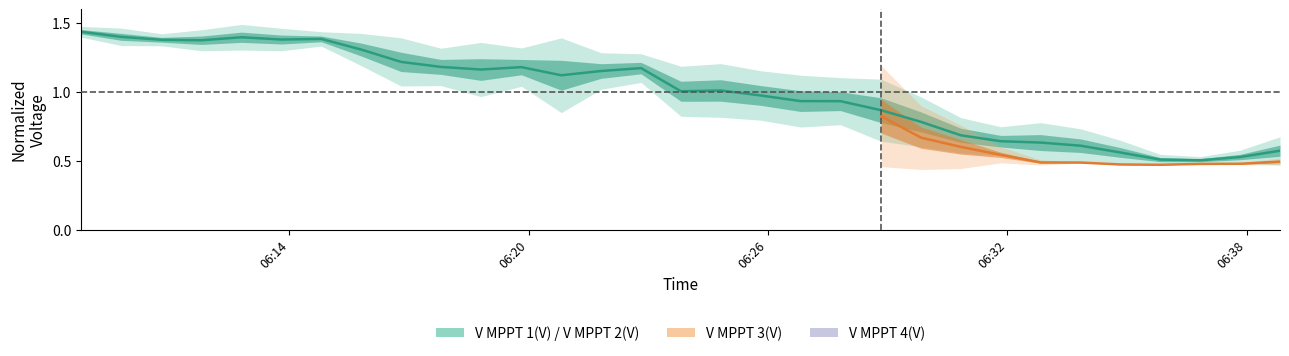

What is the sum of all values?

31.0